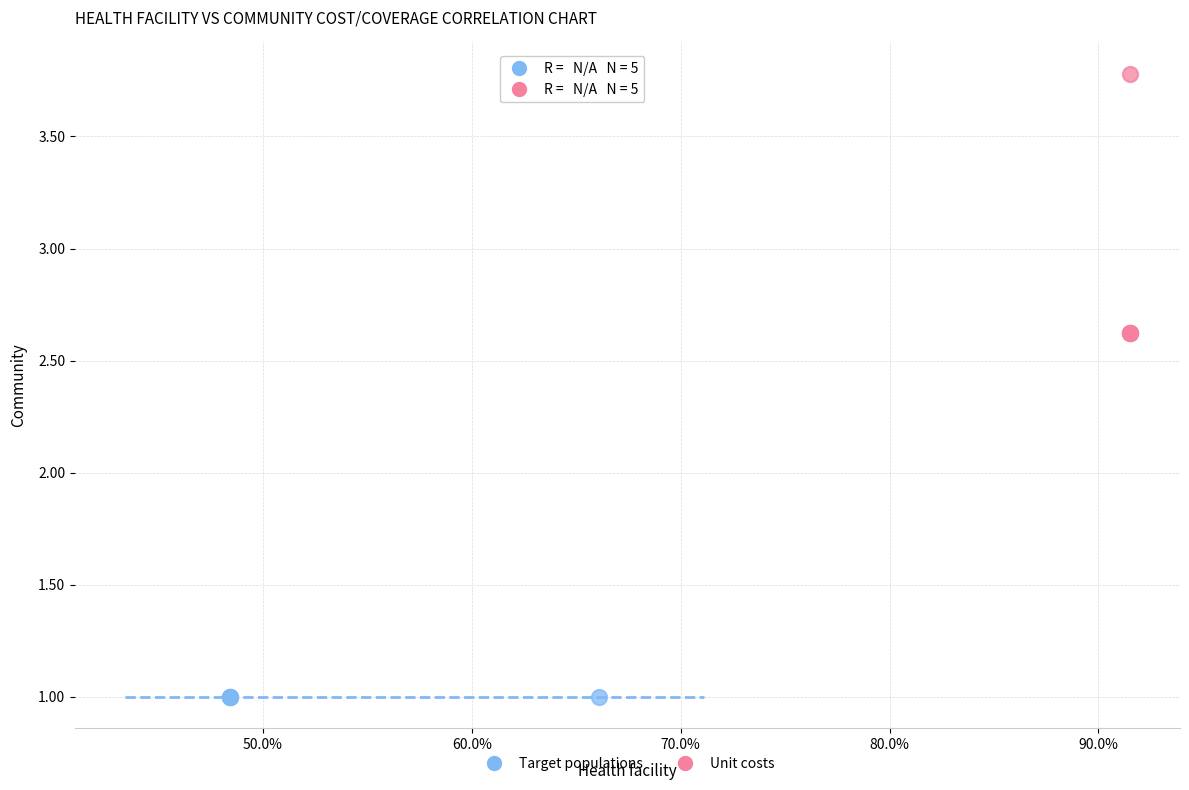

Which series contains the highest Y value?

Unit costs